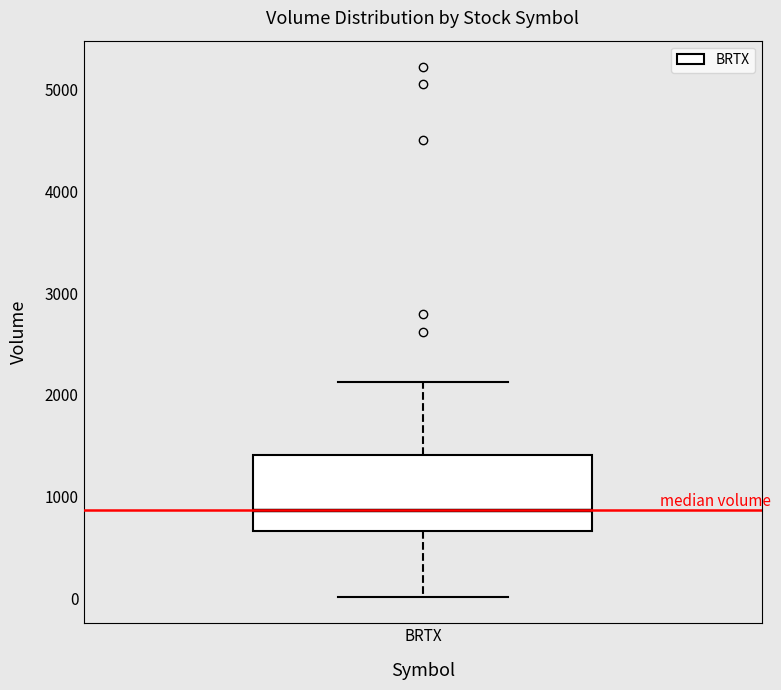

Where does the lower whisker of the box for BRTX end on the y-axis? The values are not printed on the chart, so give them approximately, as read against the axis.

0